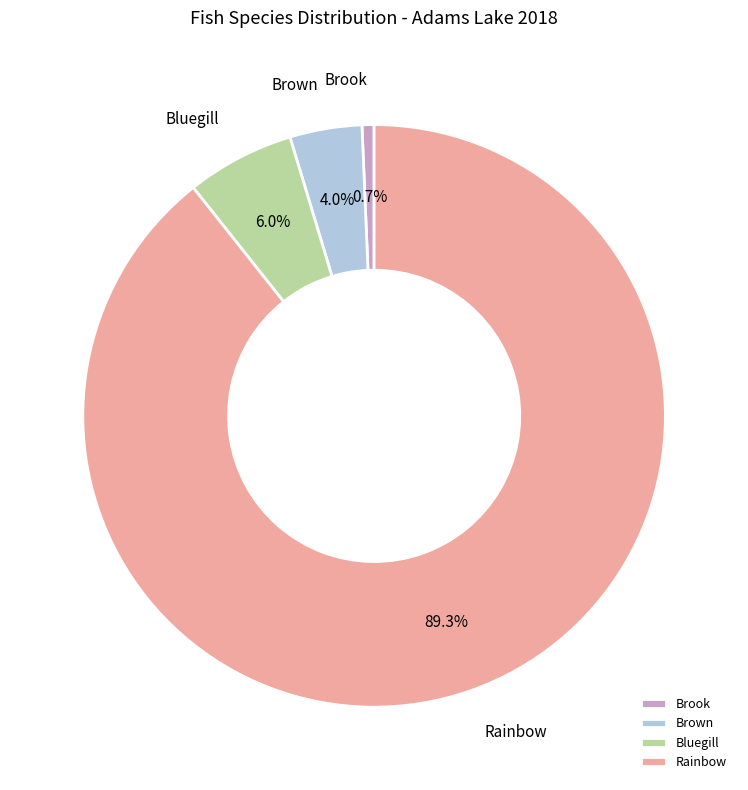

How many slices are in this pie chart?

4